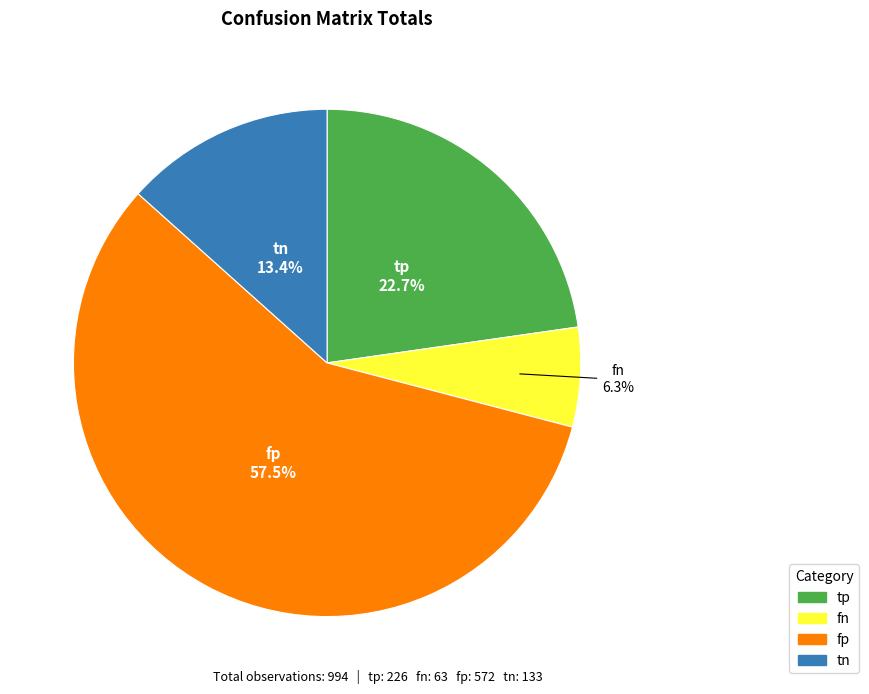

How many segments does this pie chart have?

4